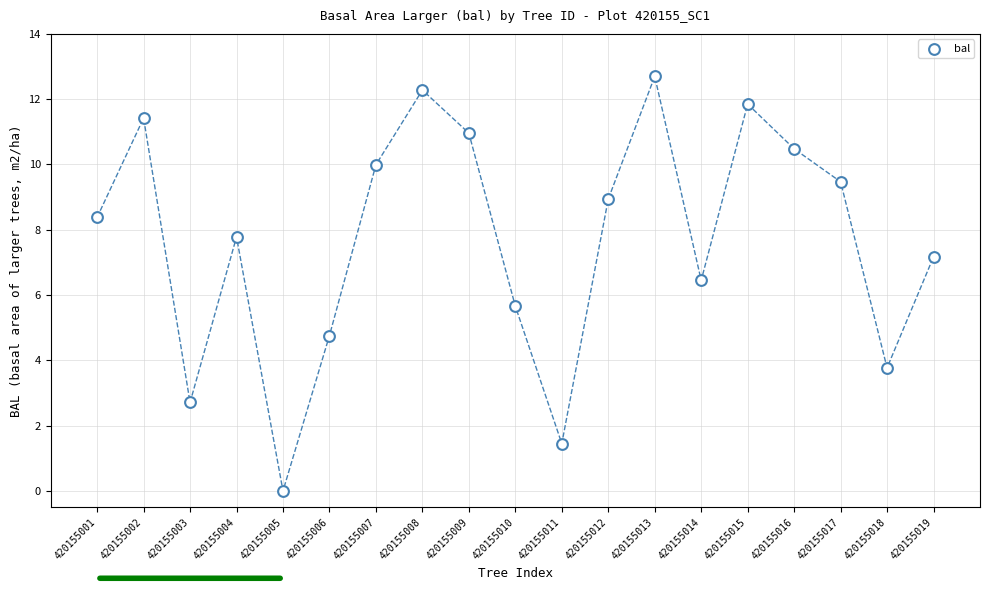

What is the range of X values (max minus min)?

18.0